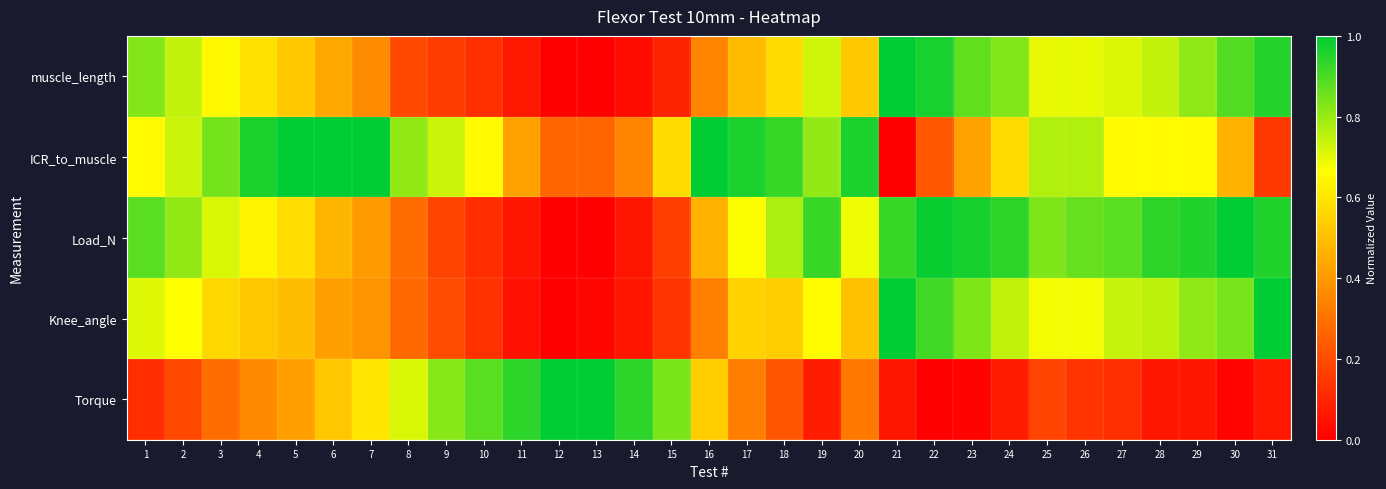

How many categories are shown in the chart?

31